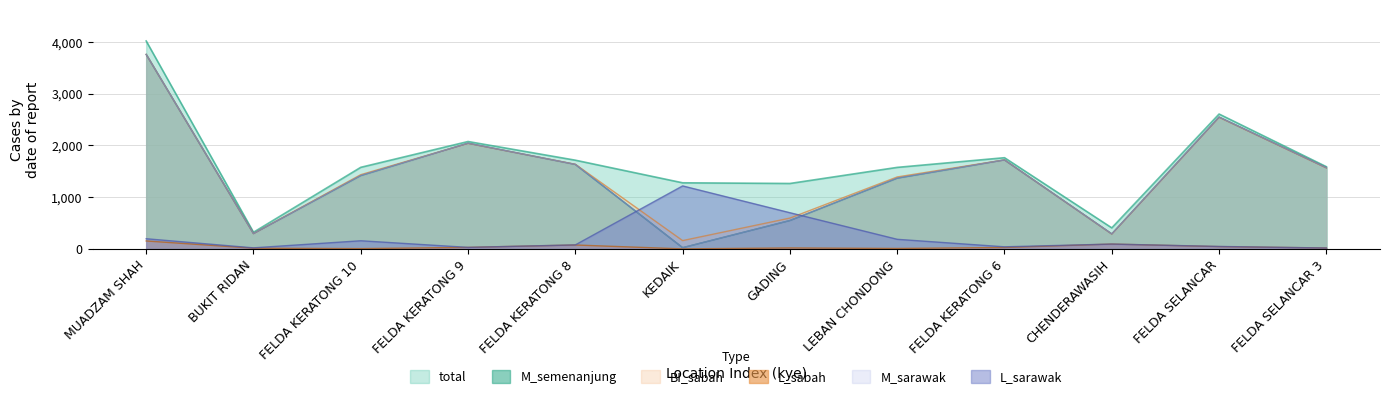

What is the value of the M_sarawak point at the 1st from the left?

3760